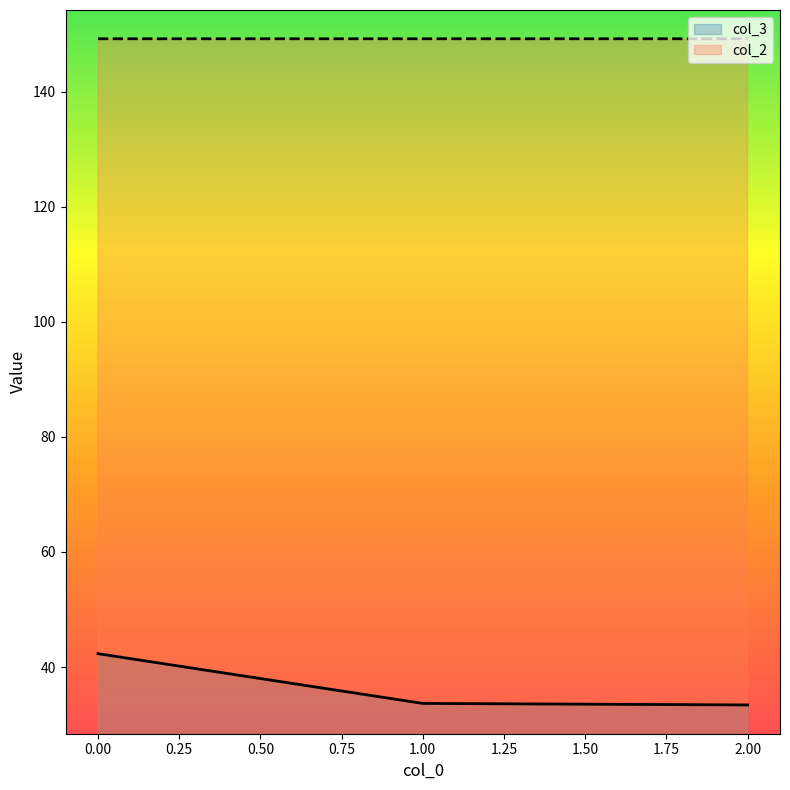

What is the sum of the col_3 values at 0.00 and 2.00?

75.7